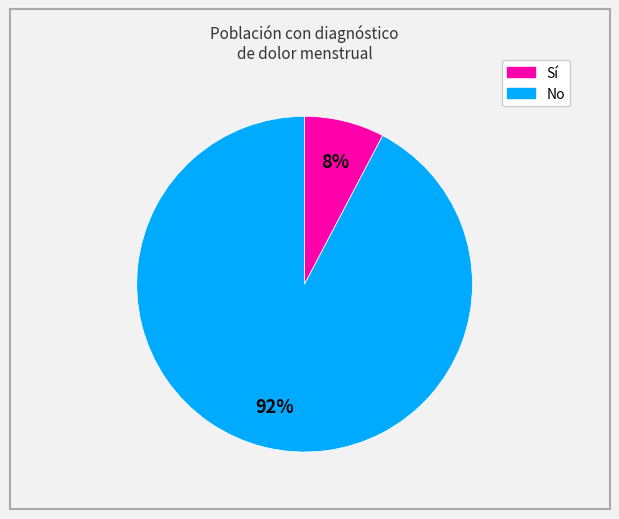

Does any single category account for the majority?

Yes